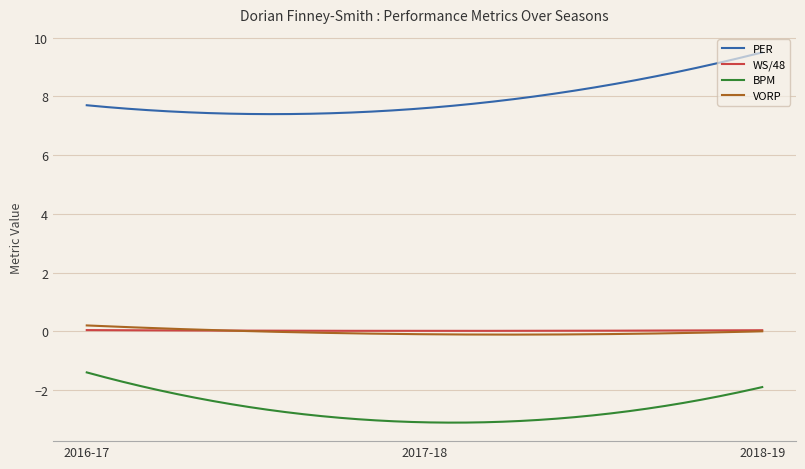

What are all the series names shown in the legend?

PER, WS/48, BPM, VORP